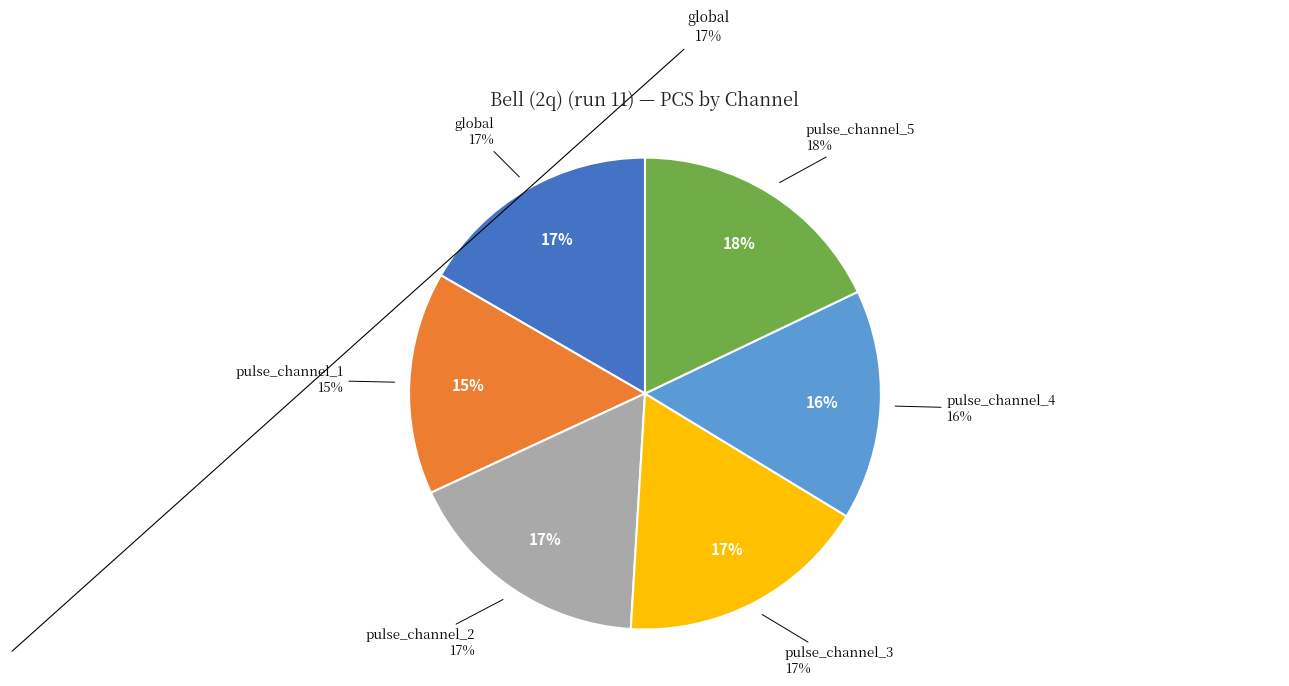

To the nearest percent, what percentage of the pie is pulse_channel_5?

18%